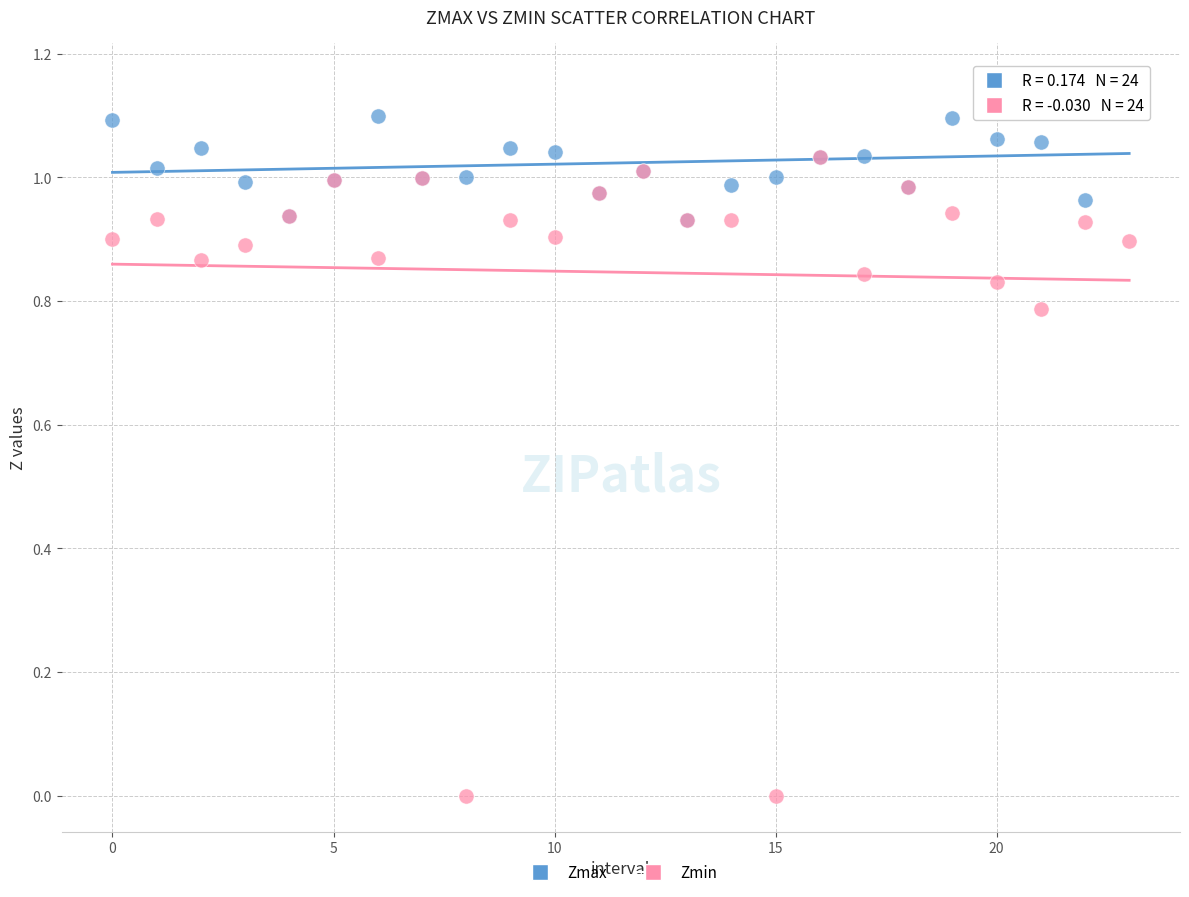

What are all the series names shown in the legend?

Zmax, Zmin